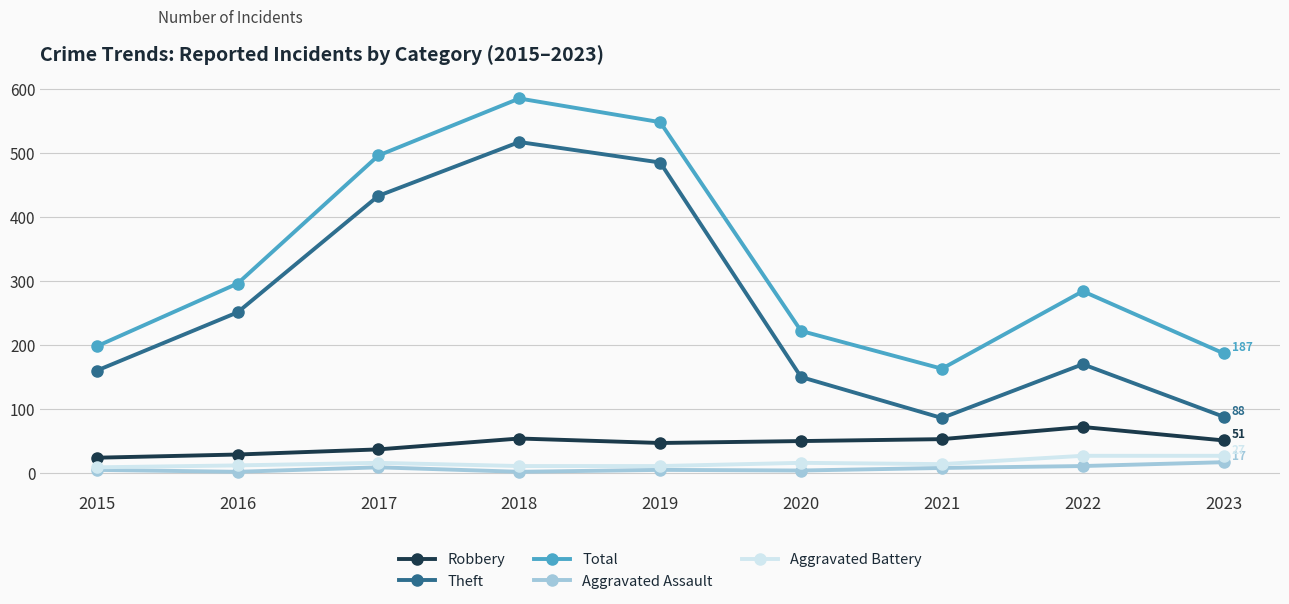

Which series has the largest range (max minus min)?

Theft